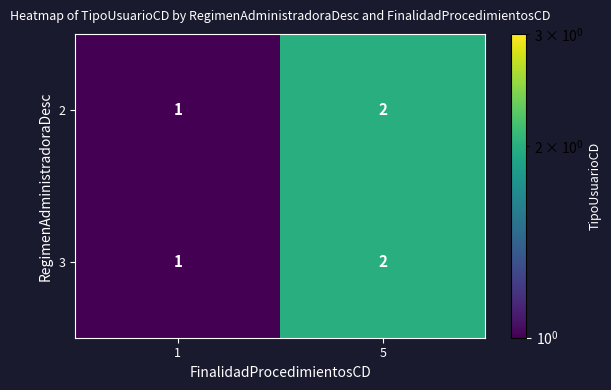

What is the sum of the 2 values at 1 and 5?

3